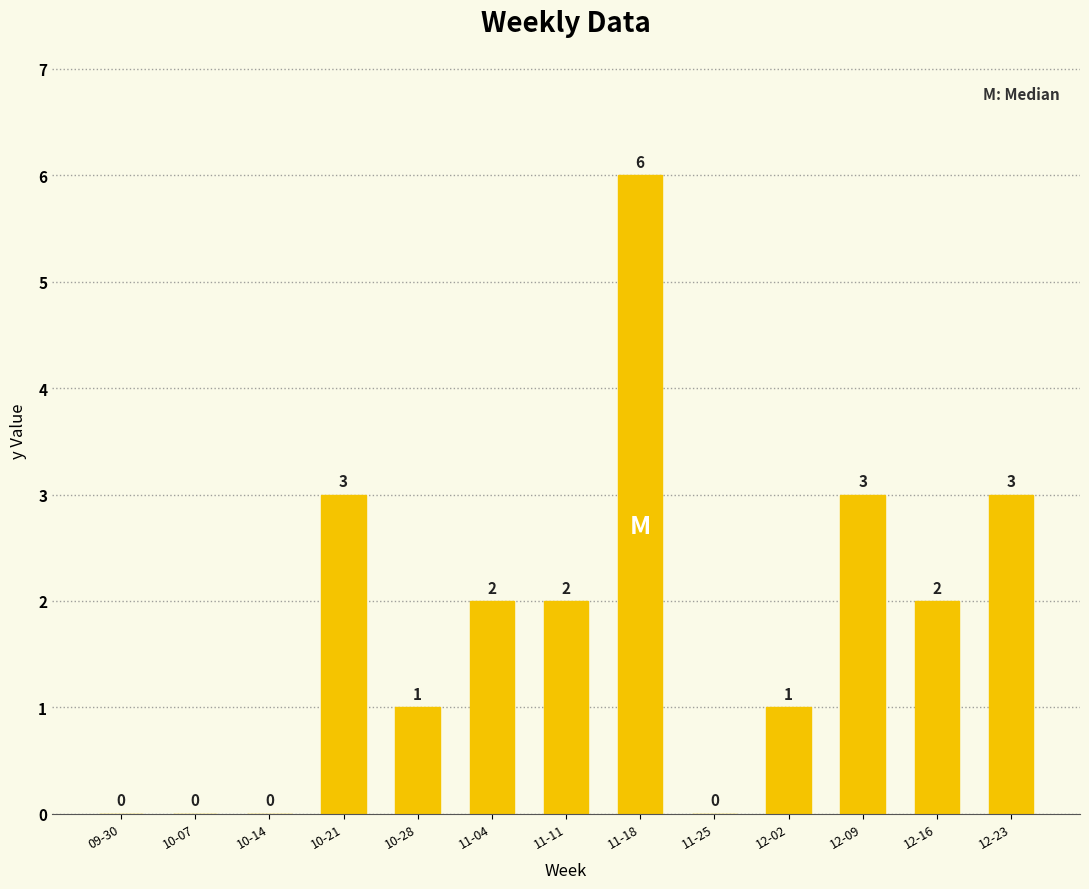

Approximately how many times larger is the value at 12-16 compared to 11-04?

1.0